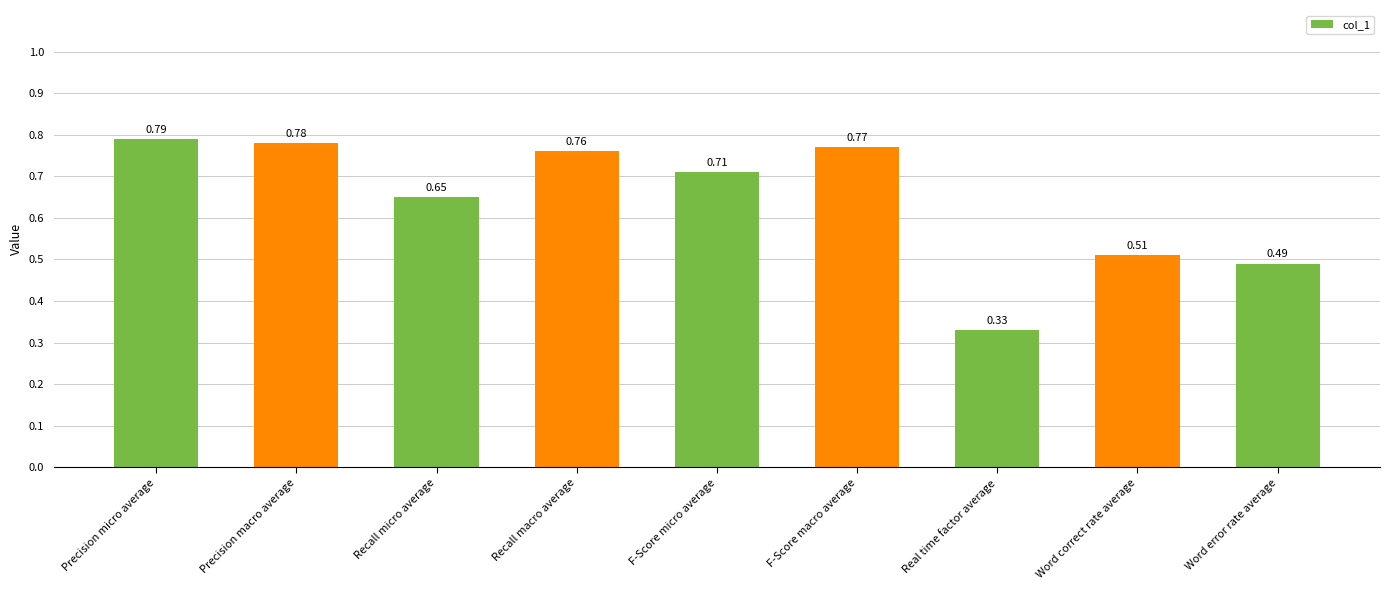

What is the sum of all values?

5.8